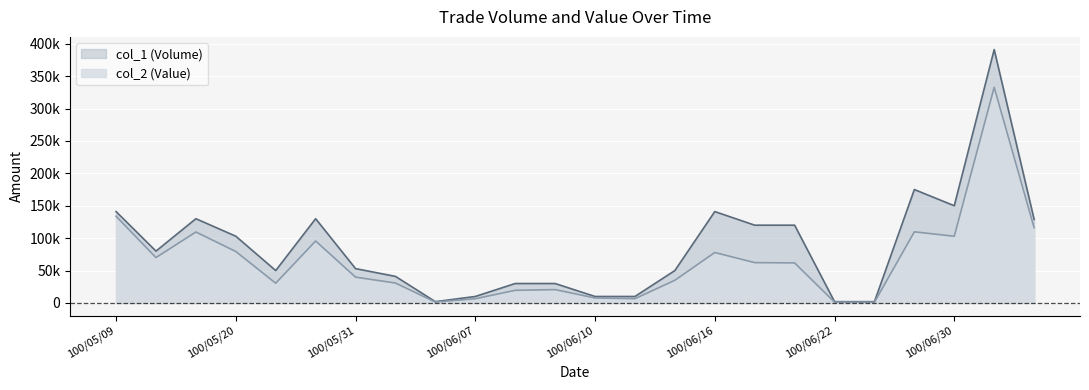

What is the difference between the maximum and second lowest values in the col_2 (Value) series?

331510